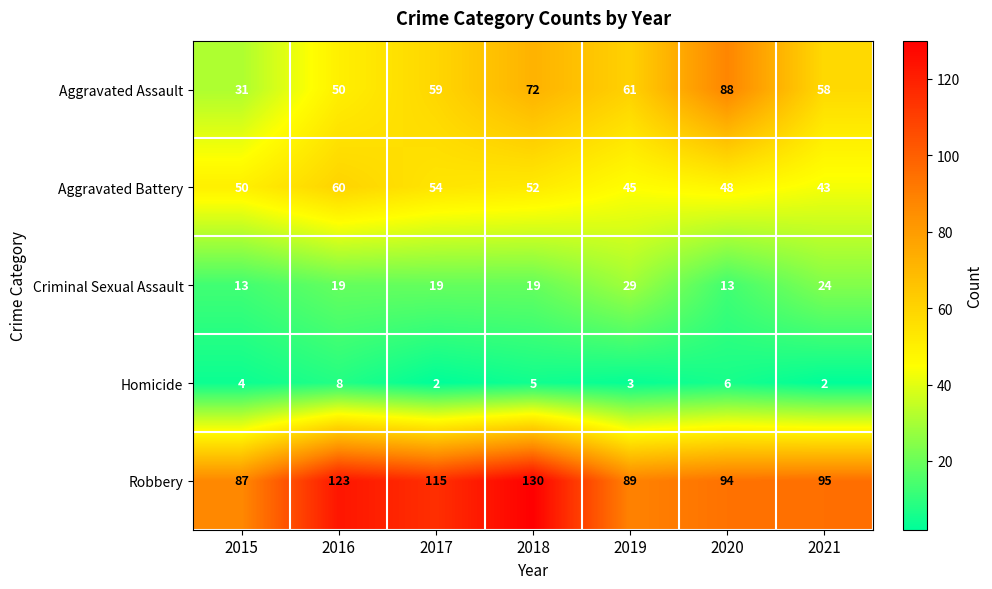

The Robbery series shows 130 at 2018. True or false?

True